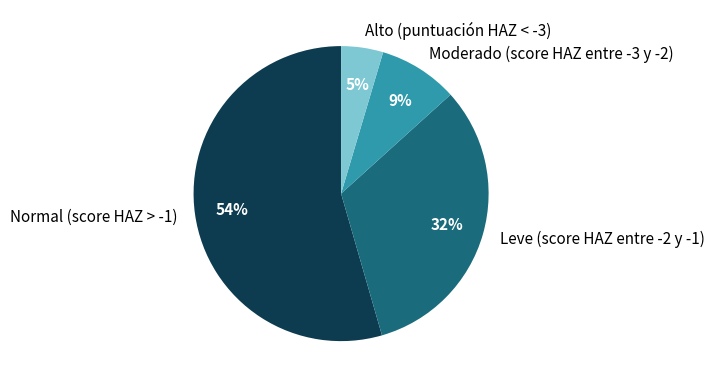

To the nearest percent, what percentage of the pie is Leve (score HAZ entre -2 y -1)?

32%